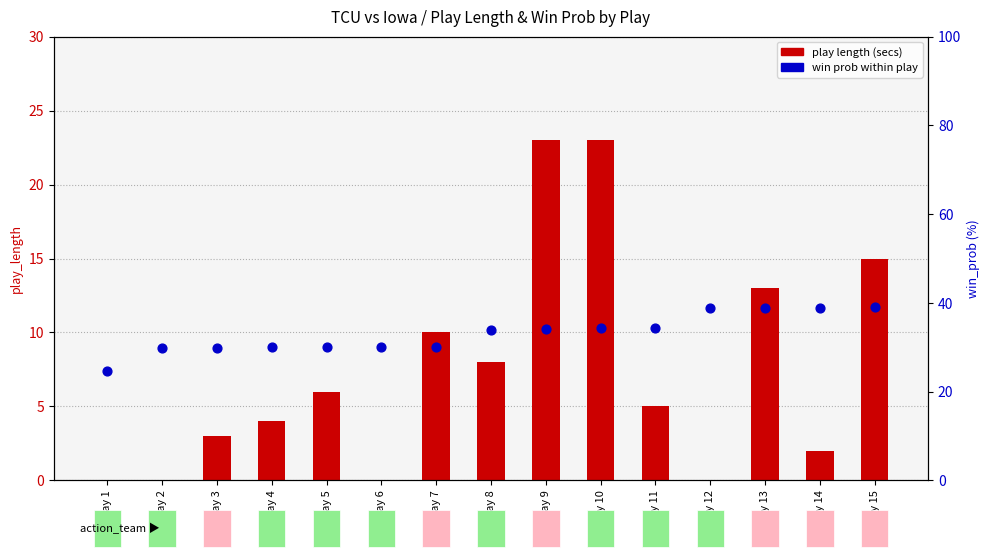

At which category is the sum across all series the highest?

Play 10